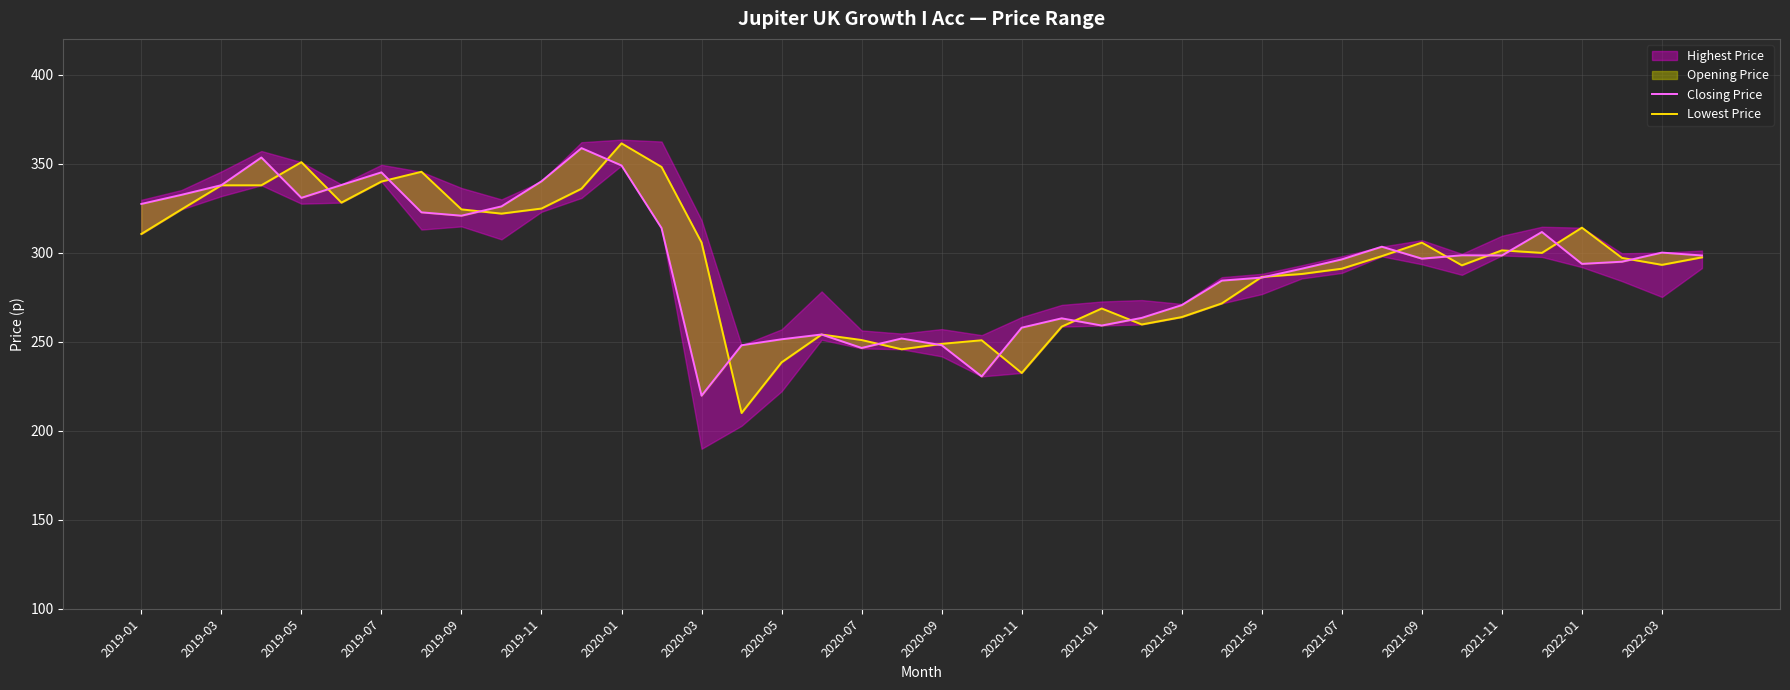

Where does the Lowest Price series first go above 298?

2019-01